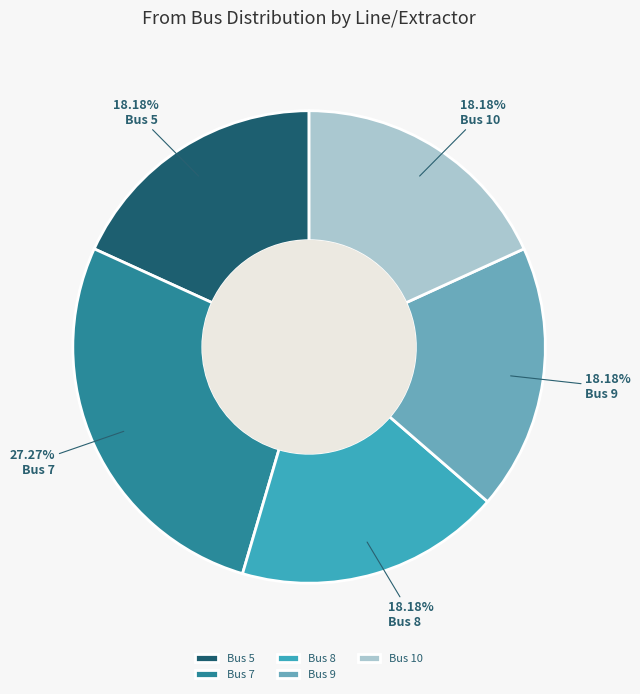

Count the number of slices in the pie.

5